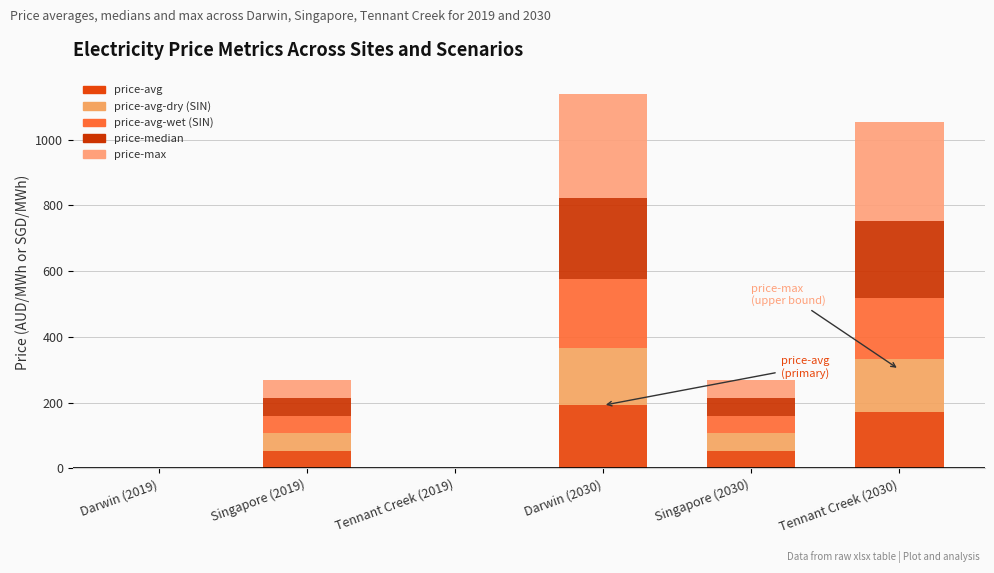

Does the chart contain stacked bars?

Yes